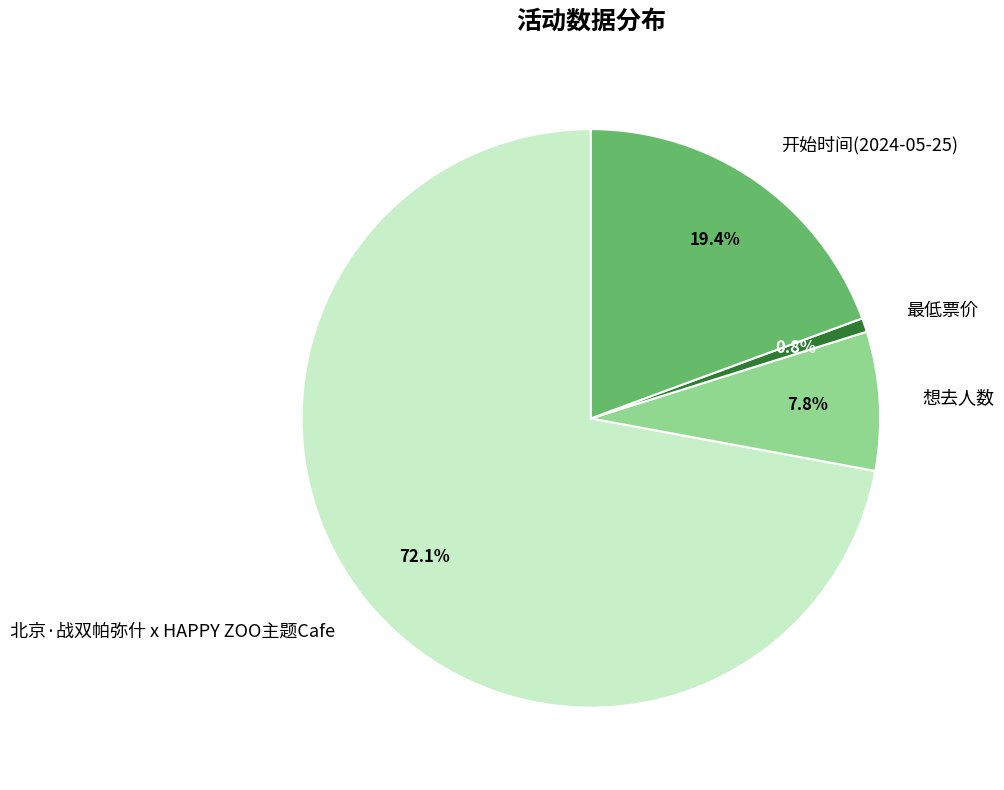

What is the ratio of the value at 开始时间(2024-05-25) to the value at 最低票价?

25.0